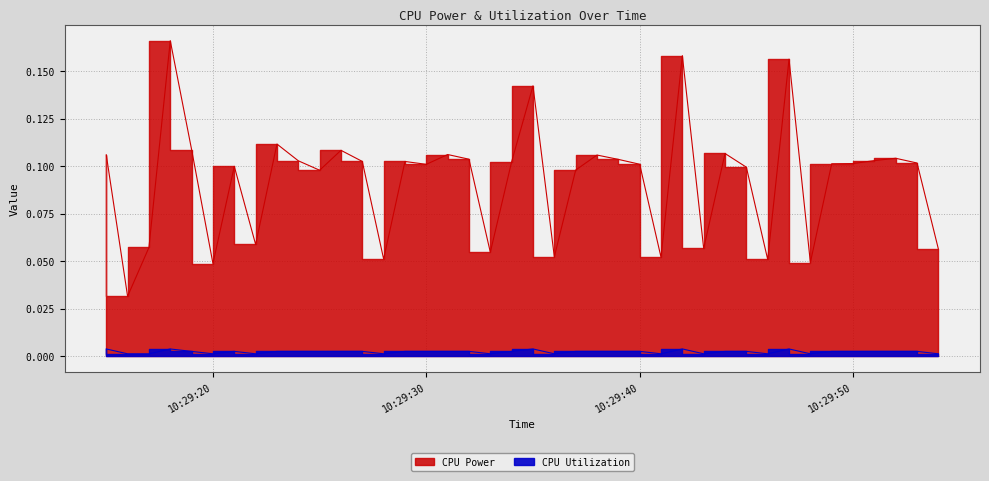

What is the difference between the maximum and second lowest values in the CPU Power series?

0.1